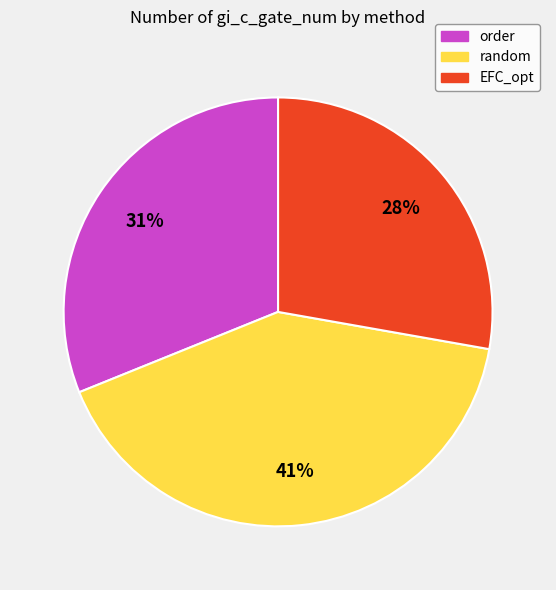

What is the ratio of the value at random to the value at order?

1.3